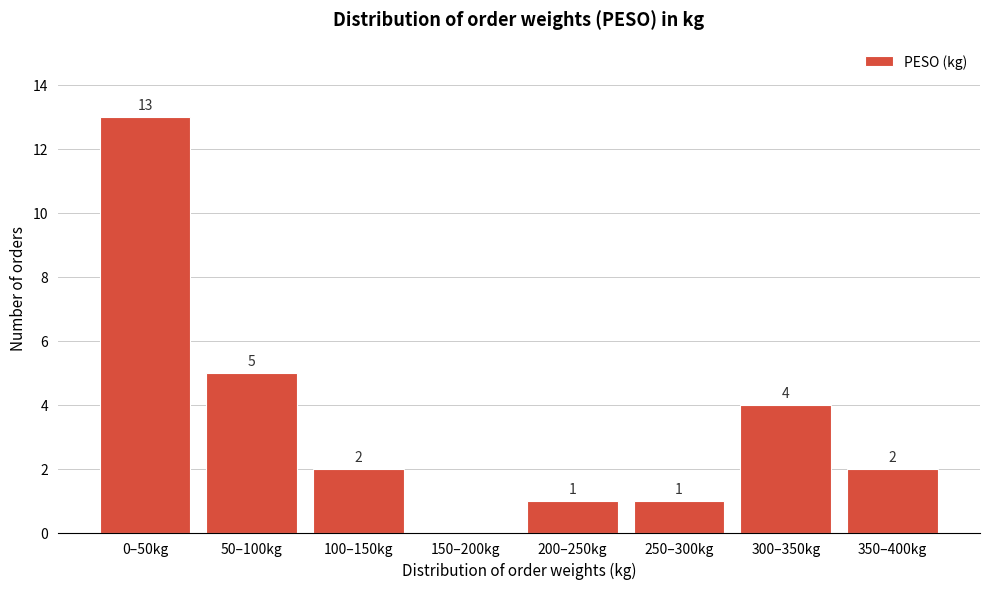

Reading right to left, transcribe all the data shown in this chart.

350–400kg=2	300–350kg=4	250–300kg=1	200–250kg=1	150–200kg=0	100–150kg=2	50–100kg=5	0–50kg=13